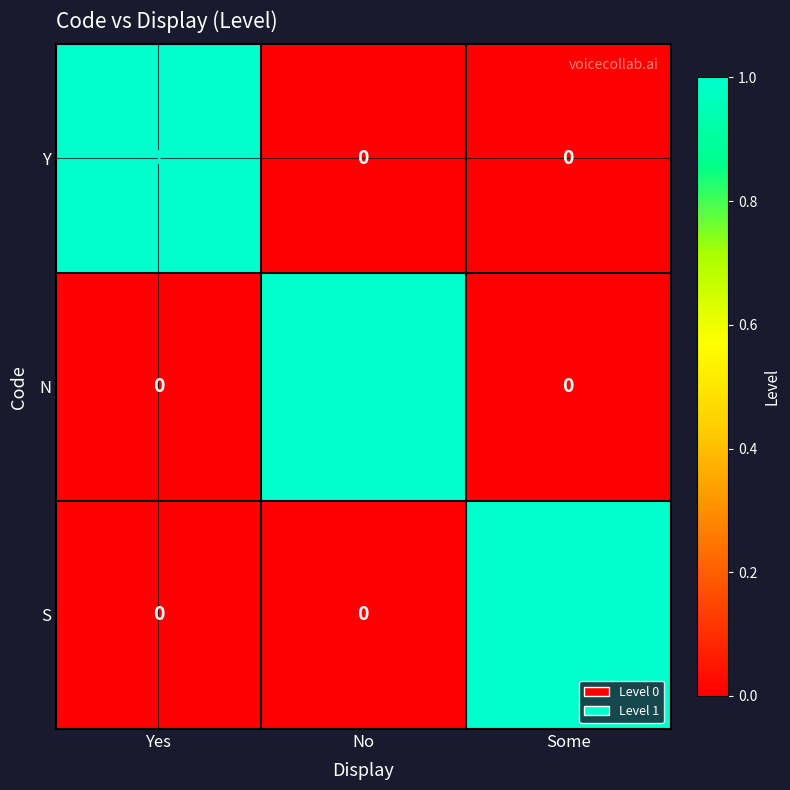

Count the N values in the range 0 to 1.

3